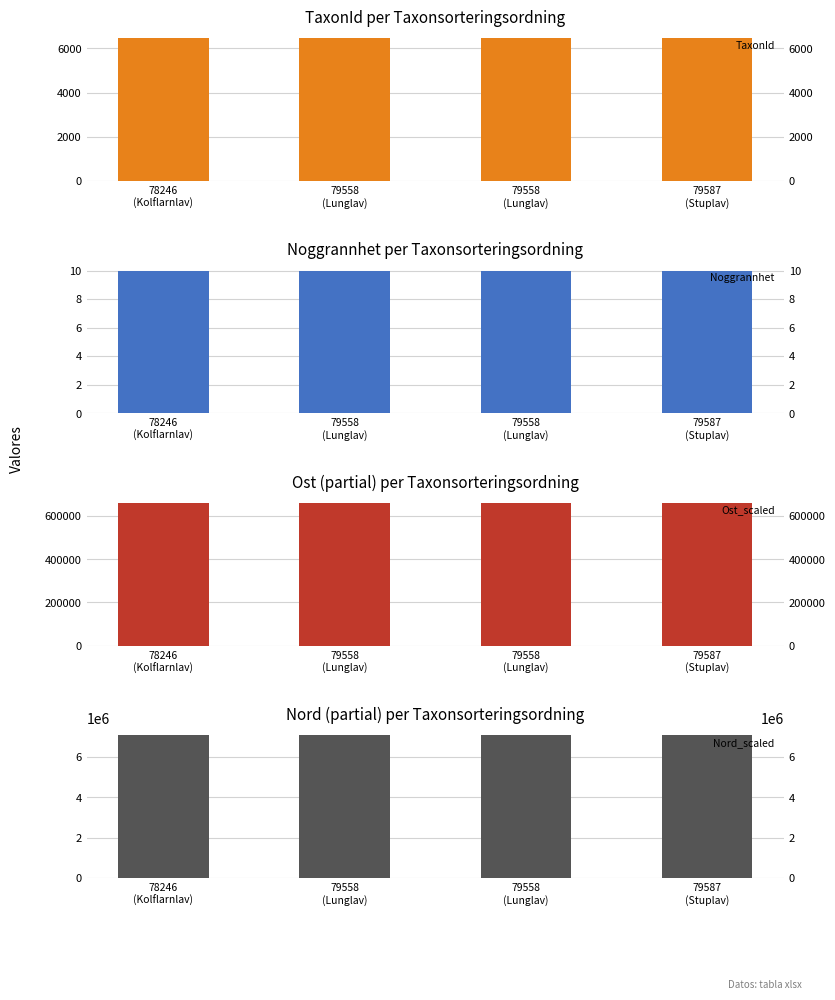

Which series has the largest total across all categories?

Nord_scaled